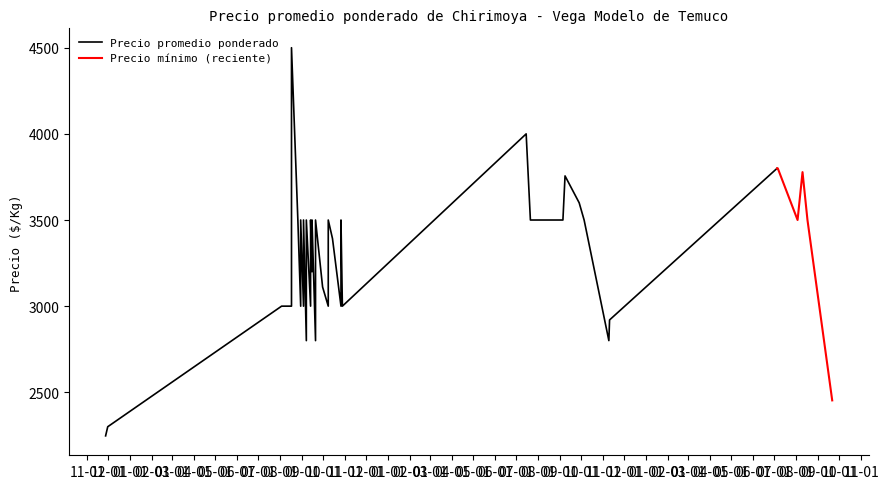

What is the difference between the second highest and second lowest values in the Precio promedio ponderado series?

1700